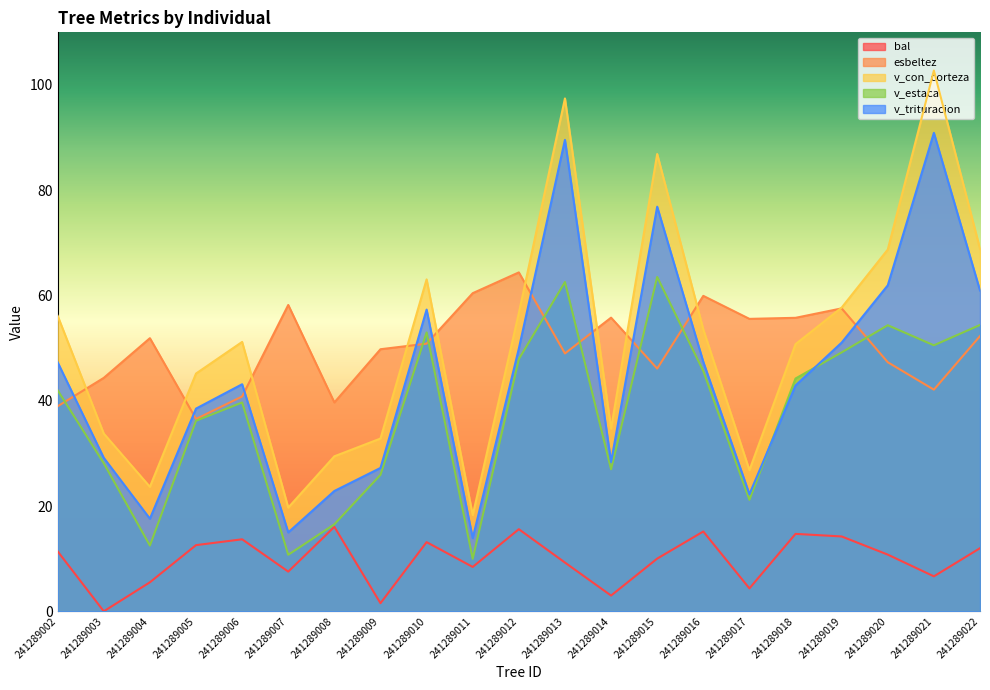

Count the number of categories in the chart.

21